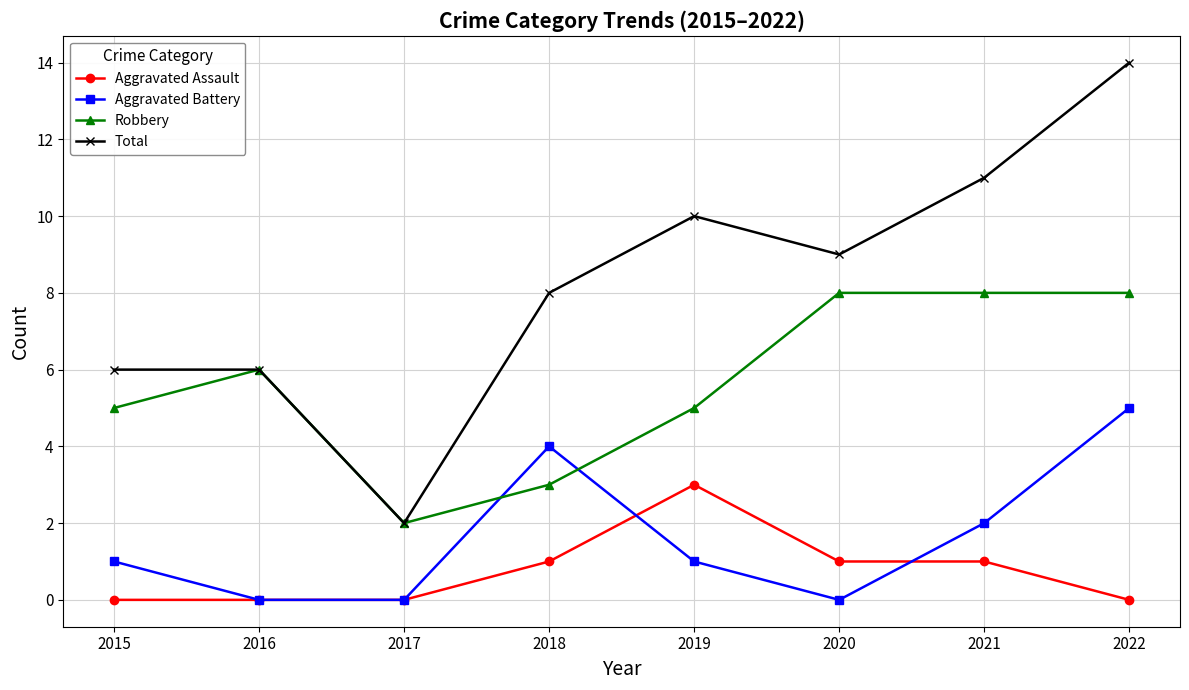

Which label corresponds to the largest value in the chart?

2022